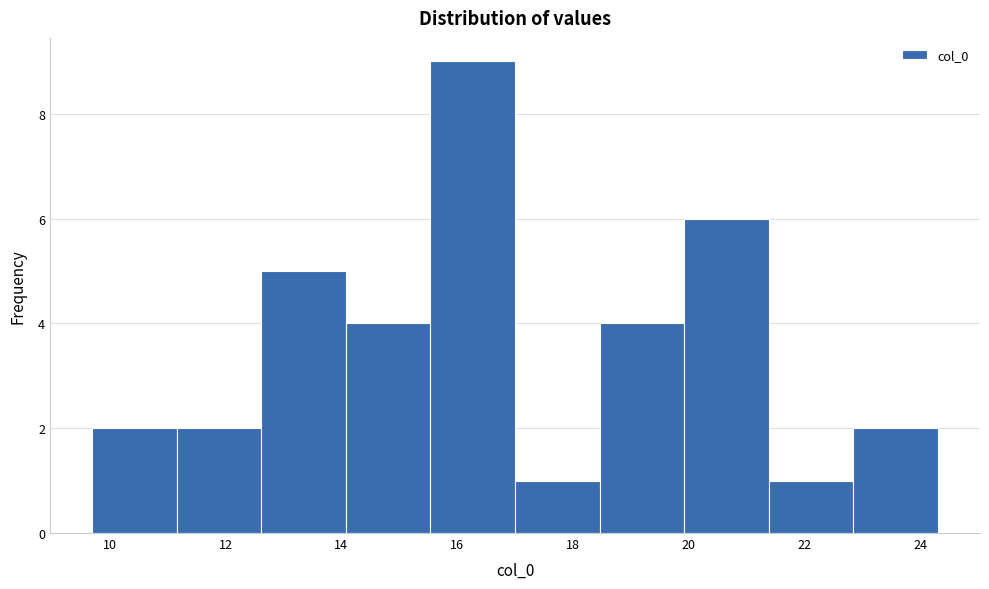

Which range on the x-axis has the tallest bar?

15.54 to 17.00